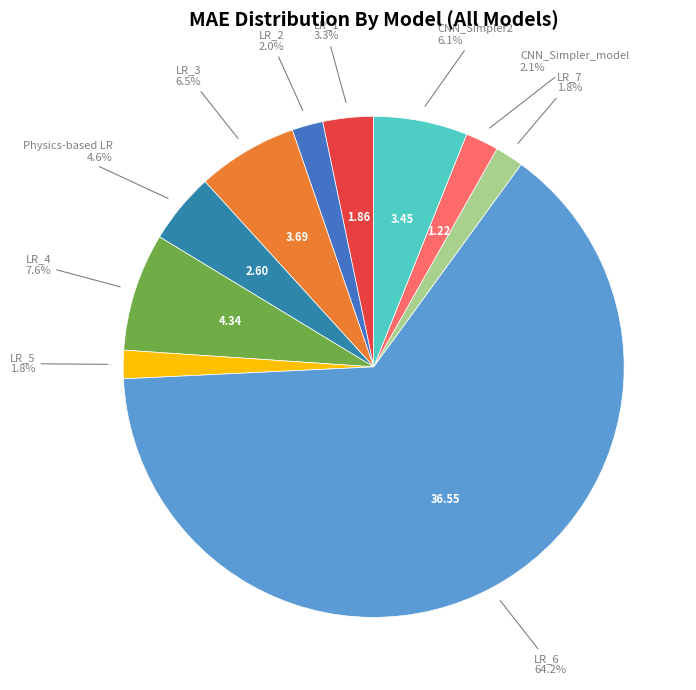

To the nearest percent, what is the average slice percentage?

10%